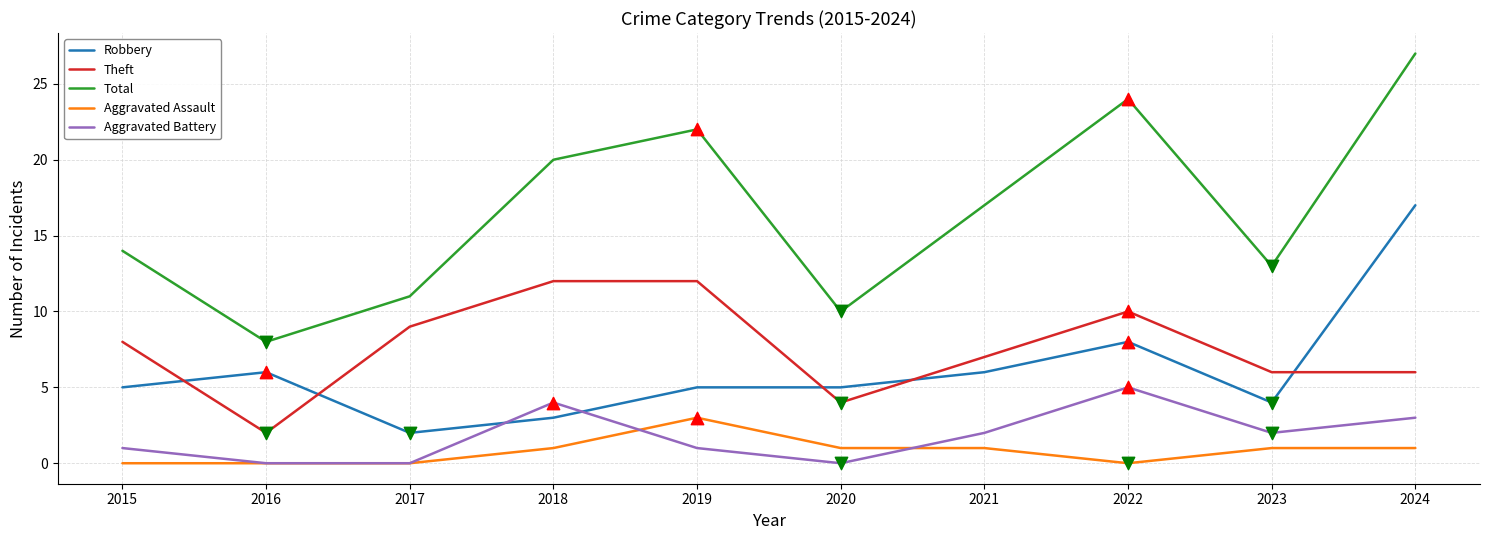

Is the value of Aggravated Battery at 2023 greater than the value of Robbery at 2015?

No